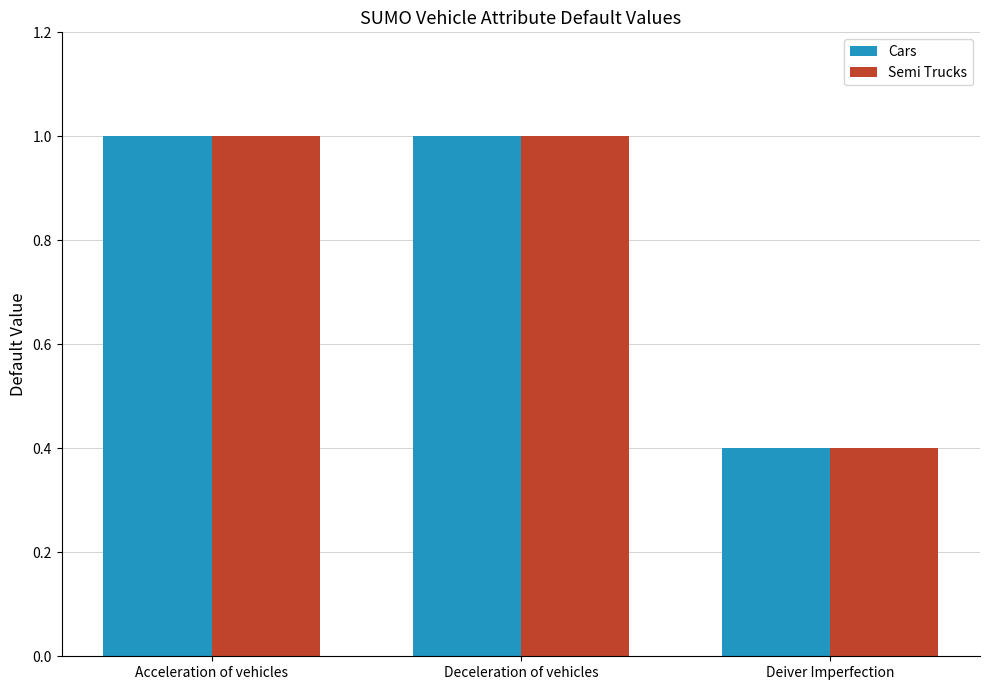

How many distinct data groups are displayed?

2